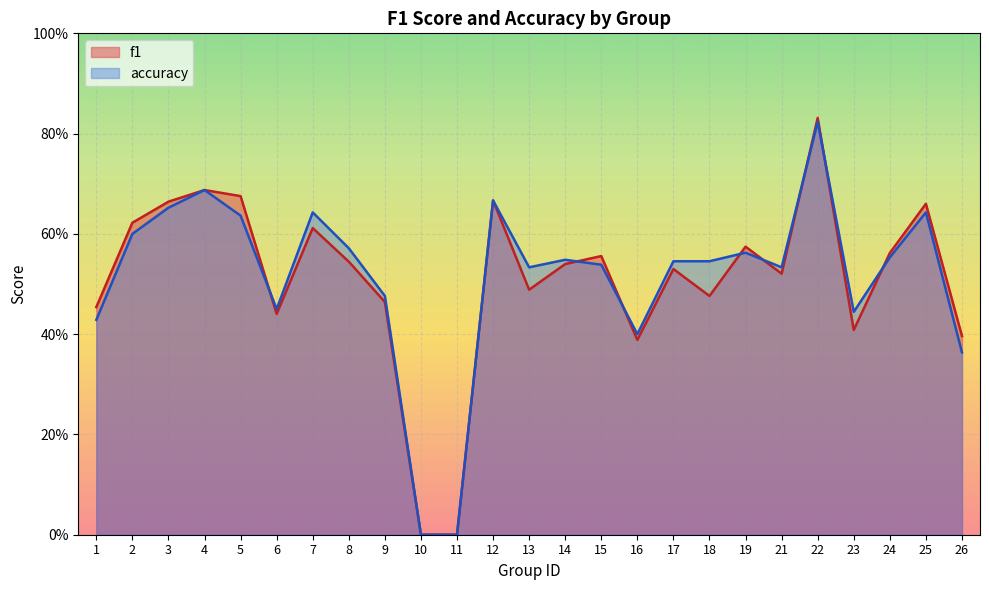

True or false: f1 has more than 1 points higher than both neighbors.

True